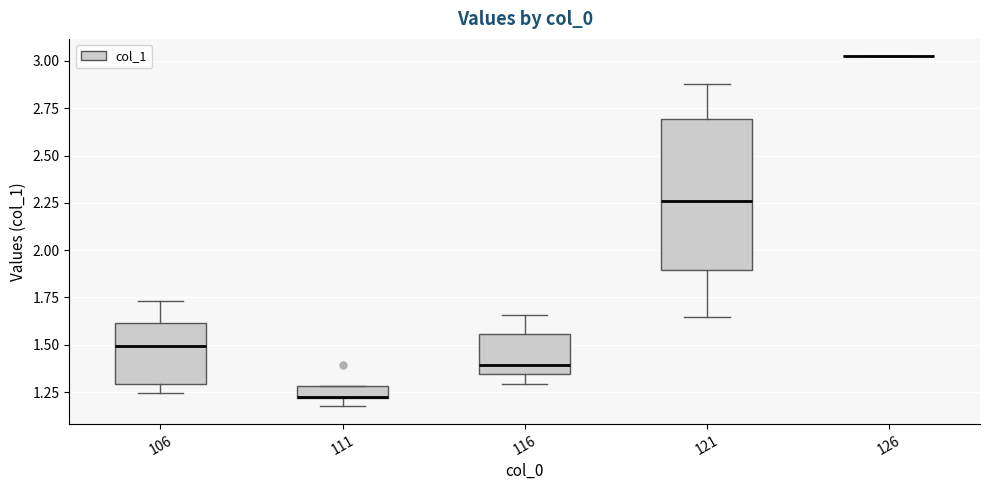

Which box is the tallest, from its lower edge to its upper edge?

121